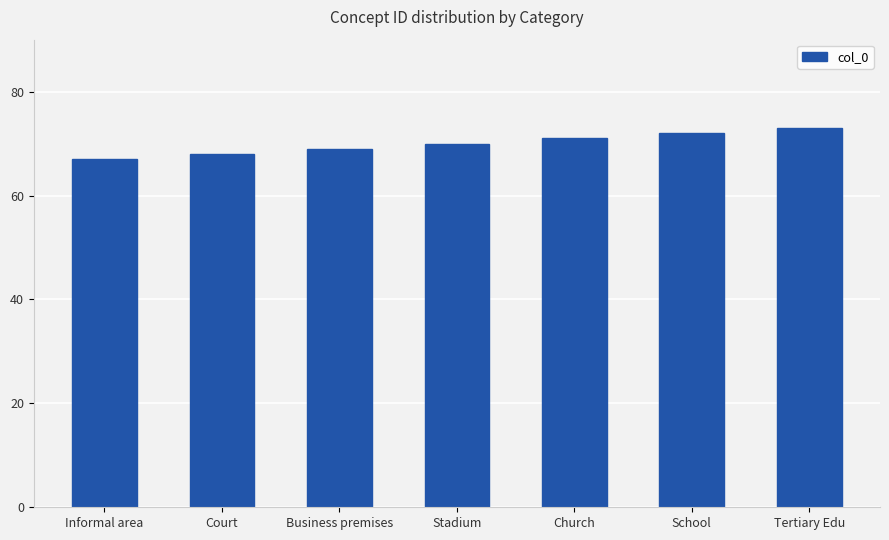

Where is the data nearest to the value 70?

Stadium